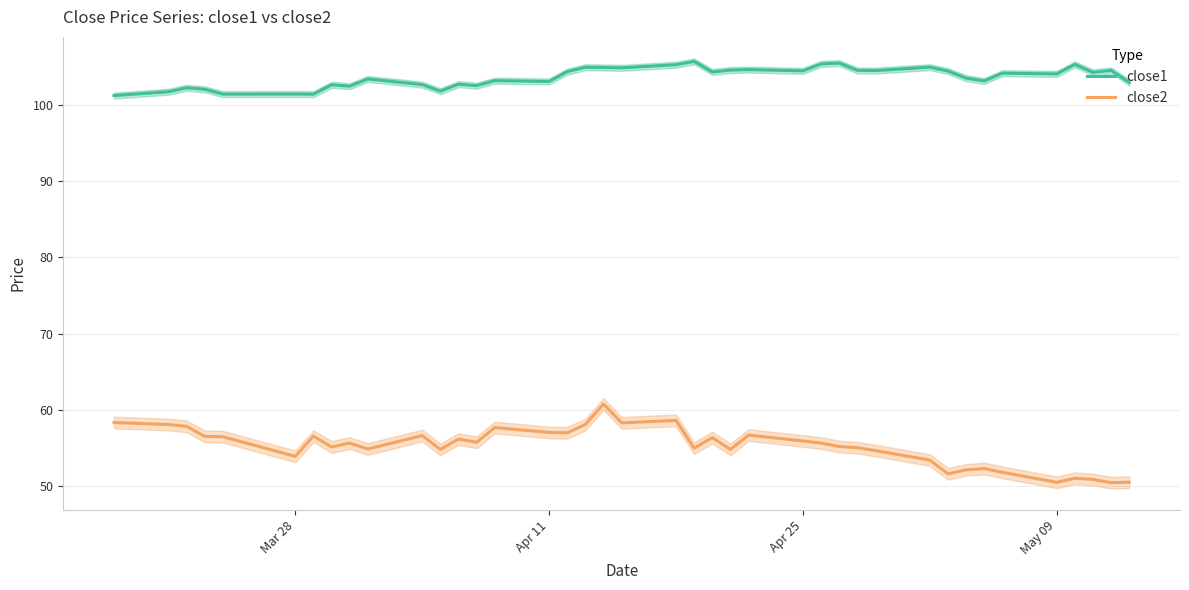

The close1 series shows 59.4 at Apr 25. True or false?

False